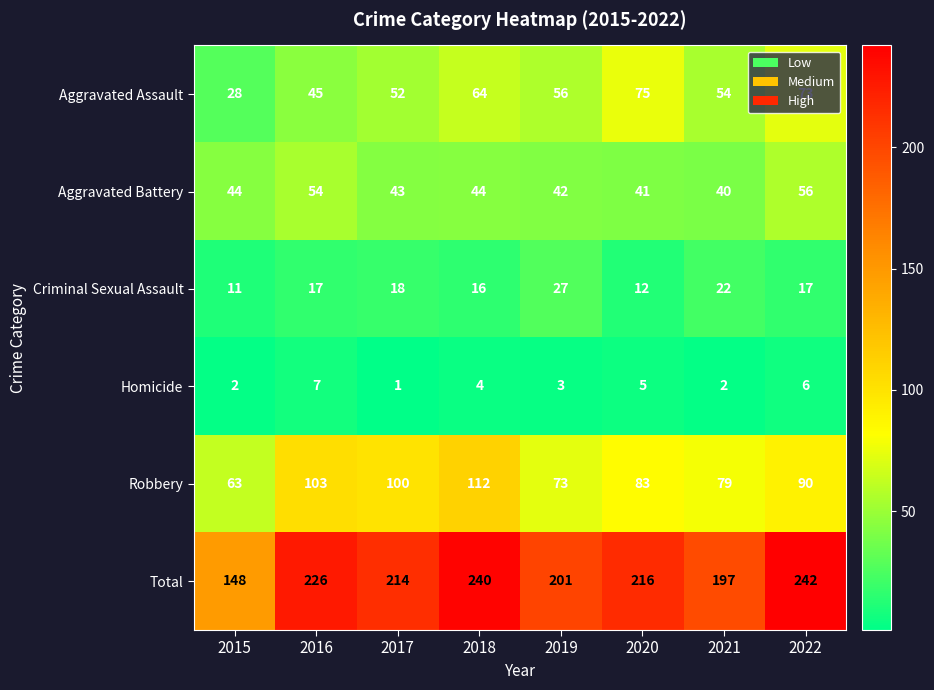

True or false: Aggravated Assault has a value of 14 at 2017.

False